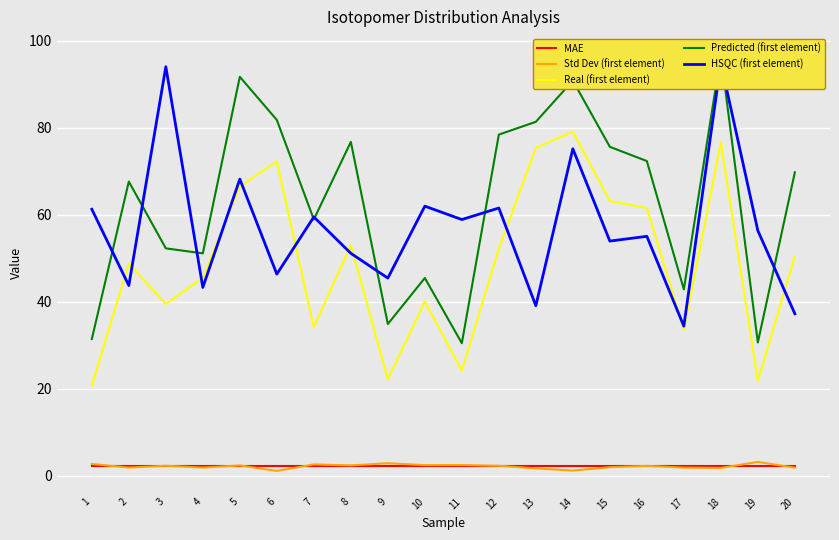

Reading left to right, list all the values displayed in this chart.

MAE: 2.1	2.1	2.1	2.1	2.1	2.1	2.1	2.1	2.1	2.1	2.1	2.1	2.1	2.1	2.1	2.1	2.1	2.1	2.1	2.1
Std Dev (first element): 2.7	1.8	2.3	1.8	2.3	1.1	2.6	2.3	2.8	2.4	2.4	2.2	1.7	1.1	1.9	2.2	1.8	1.8	3.1	1.8
Real (first element): 20.7	48.7	39.4	45.4	66.5	72.2	34.1	53.0	22.1	40.0	24.1	52.1	75.3	79.0	63.1	61.5	33.5	76.6	21.7	50.4
Predicted (first element): 31.4	67.6	52.2	51.1	91.7	81.7	58.9	76.7	34.8	45.4	30.4	78.4	81.3	90.8	75.6	72.3	42.8	96.7	30.6	69.7
HSQC (first element): 61.2	43.7	94.0	43.2	68.1	46.3	59.5	51.1	45.4	61.9	58.8	61.5	39.0	75.1	53.9	55.0	34.3	94.9	56.3	37.2